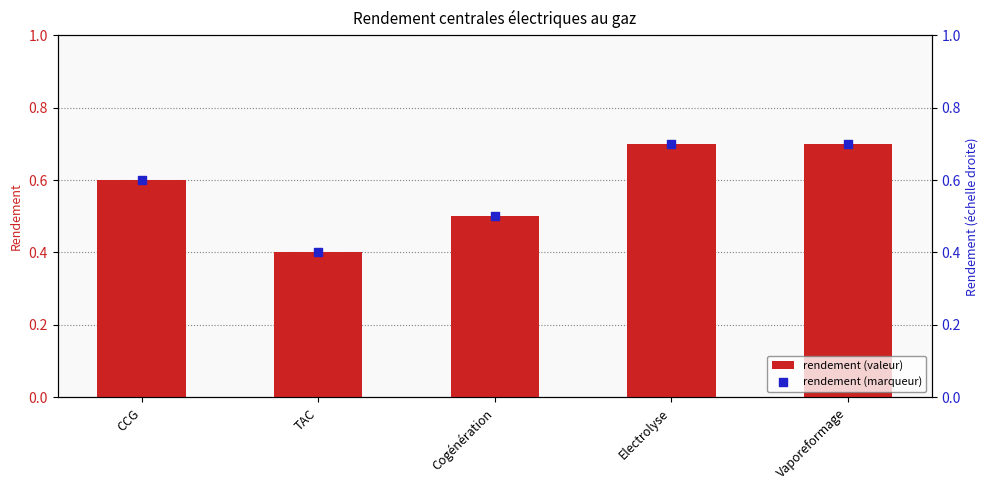

Is the value of Rendement (marker) at TAC greater than the value of Rendement at TAC?

No